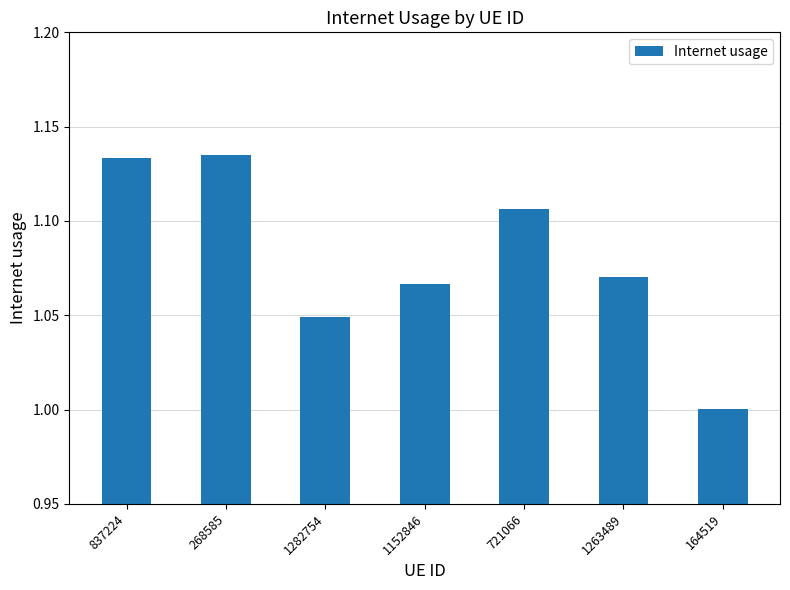

Are the bars grouped side by side (vs. stacked)?

No